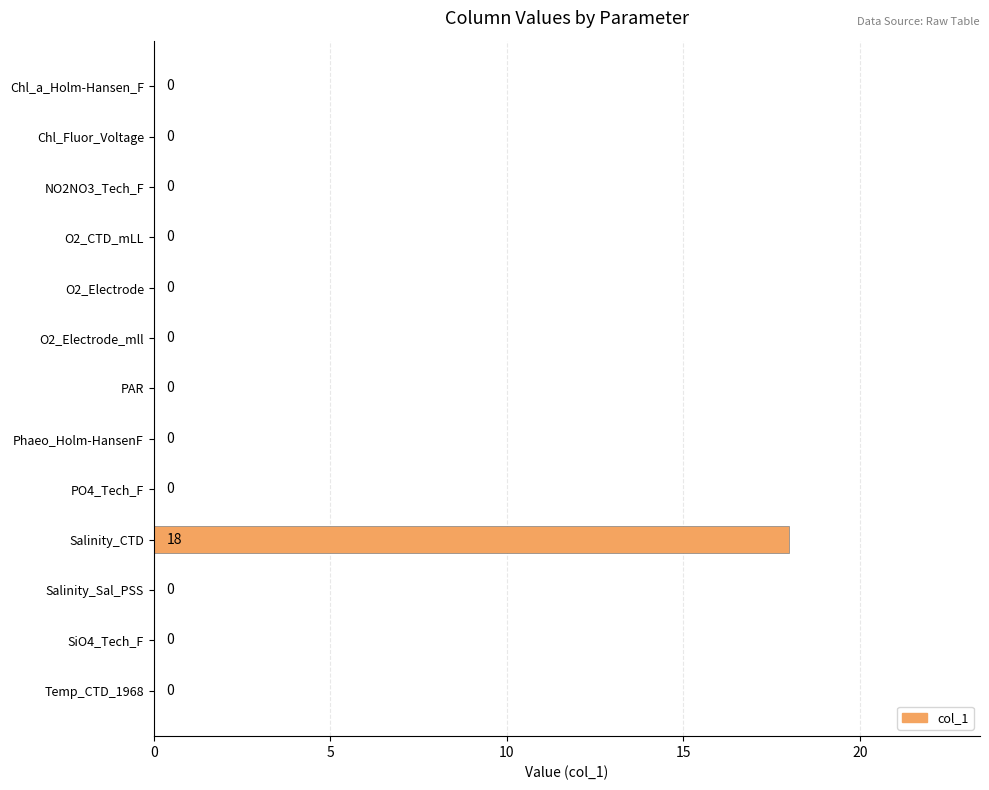

The chart shows a value of 0 at Chl_a_Holm-Hansen_F. True or false?

True